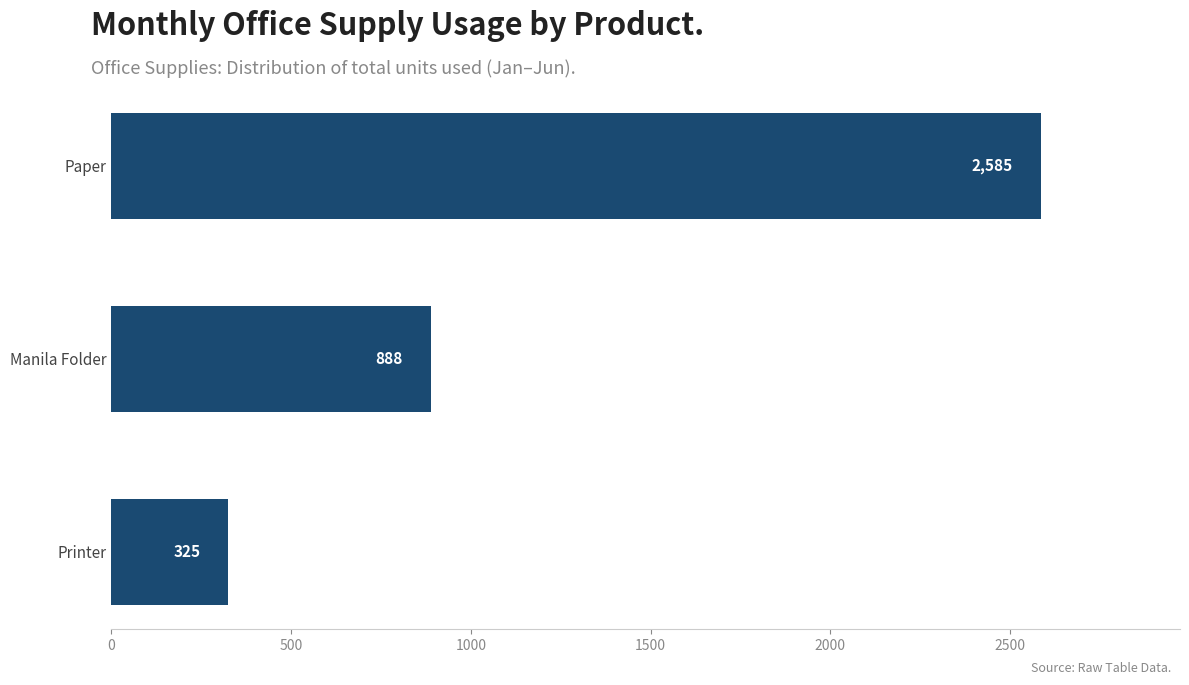

True or false: the data shows 888 at Manila Folder.

True